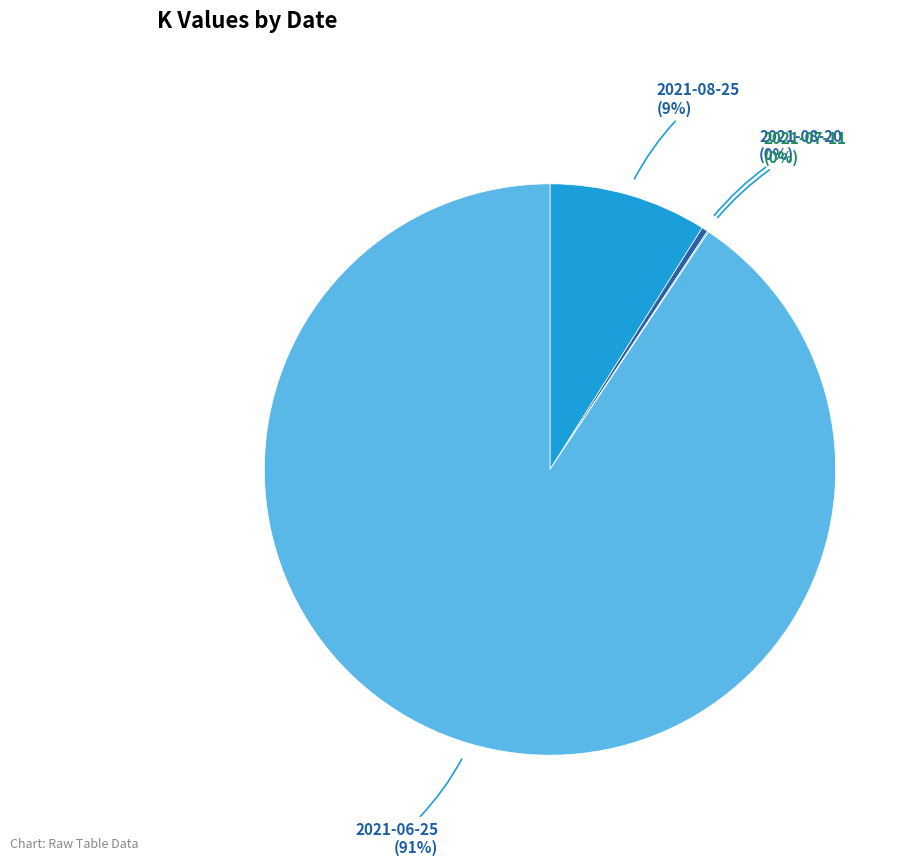

To the nearest percent, what is the difference between the largest and smallest slice percentages?

91%